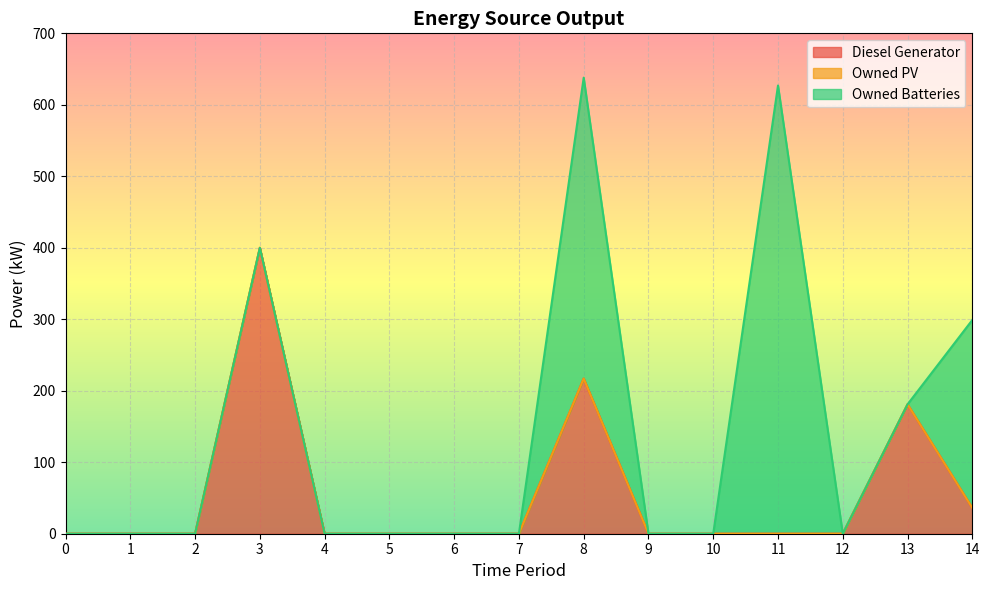

At which label is Diesel Generator closest to 200?

8